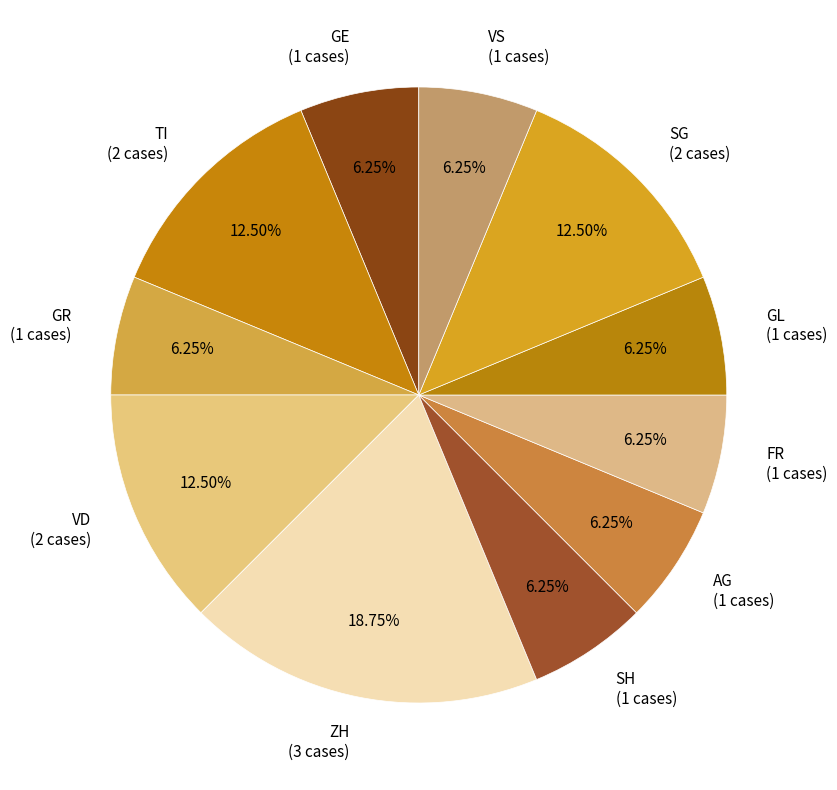

Is the sum of GE (1 cases) and SG (2 cases) greater than half?

No